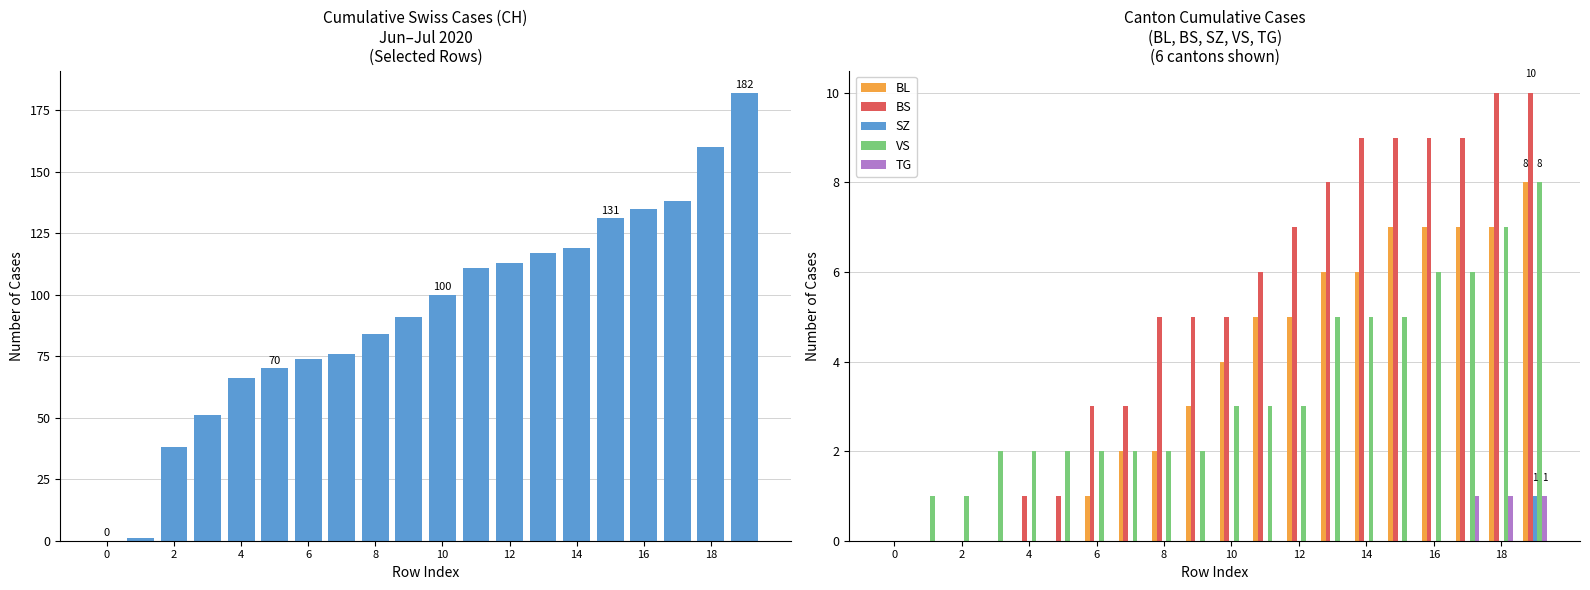

Which series has the largest total across all categories?

CH Total